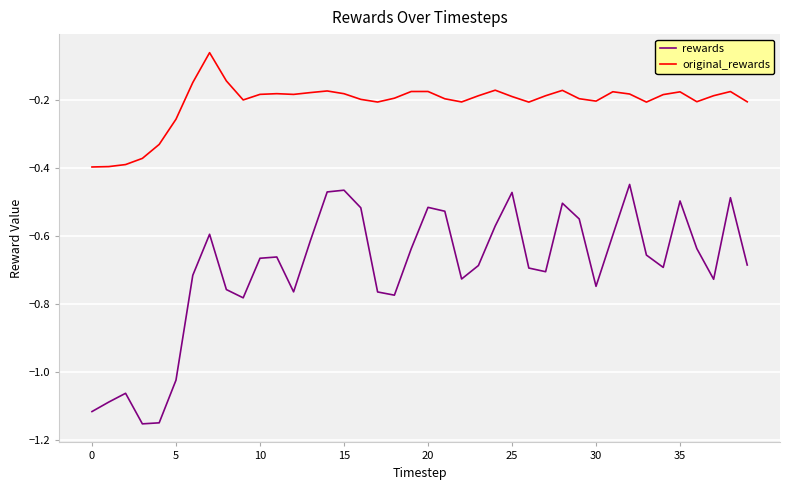

True or false: original_rewards and rewards intersect in this chart.

False